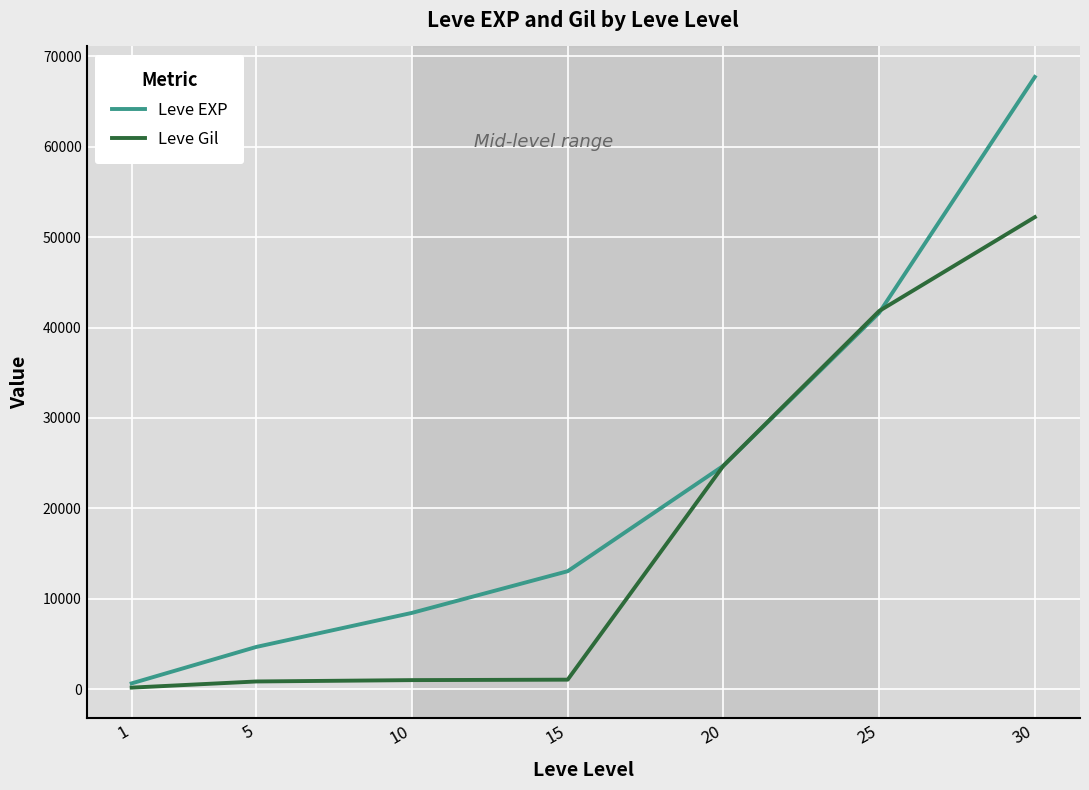

Which series changed the most between 1 and 25?

Leve Gil